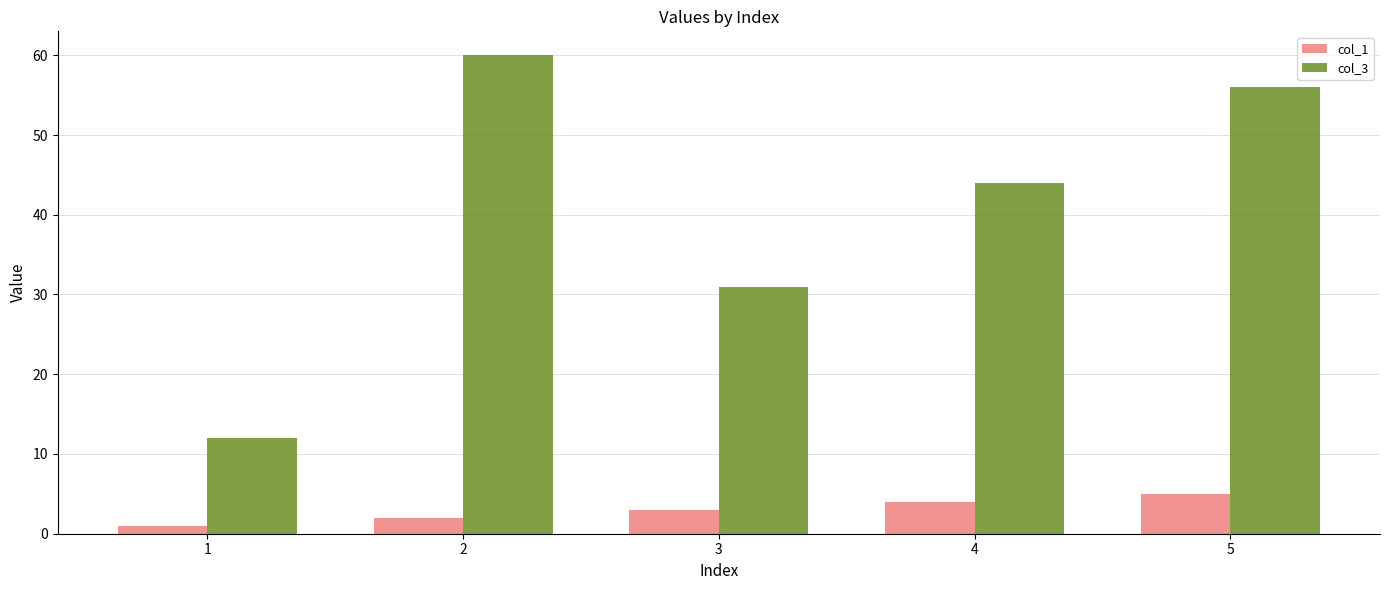

What are all the series names shown in the legend?

col_1, col_3